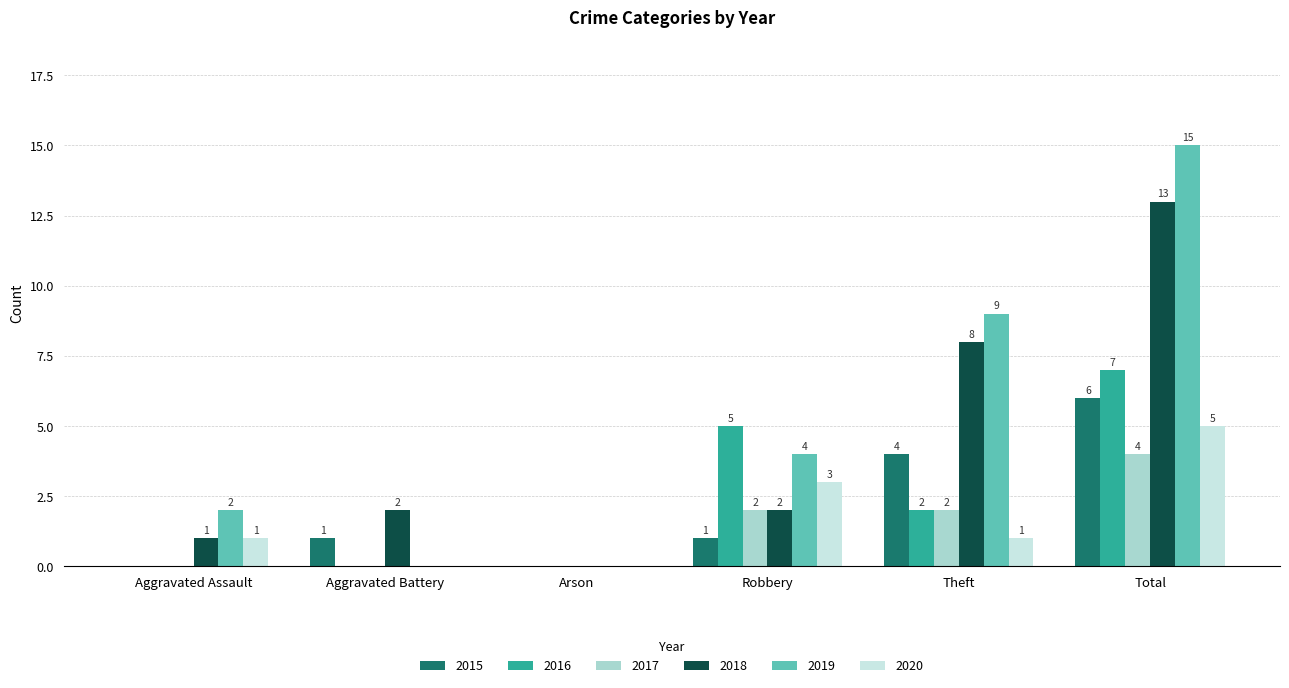

Between Aggravated Battery and Total, which series saw the biggest shift?

2019